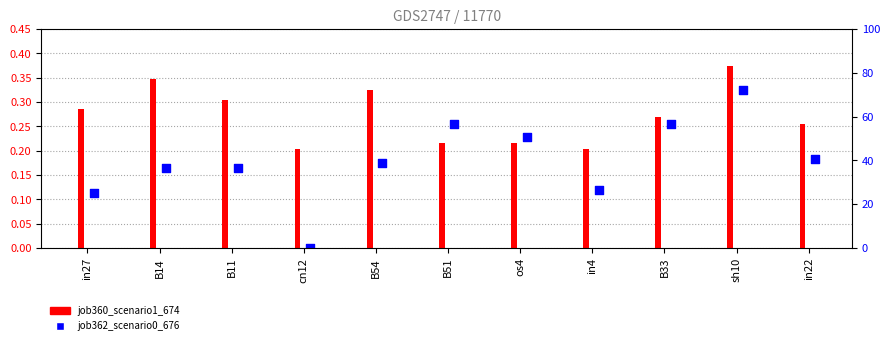

At how many categories does at least one series exceed 0?

11